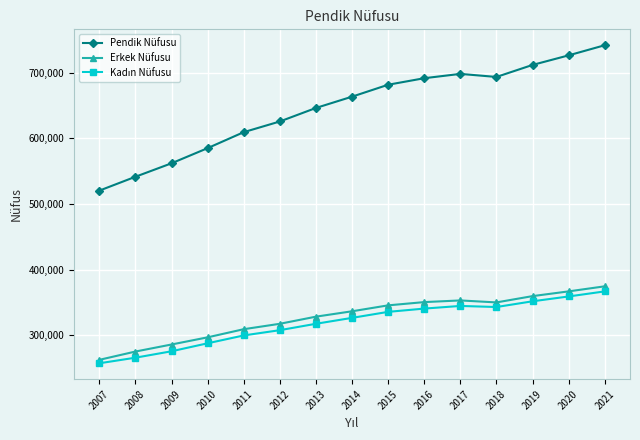

How many interior local valleys does the Pendik Nüfusu series have?

1